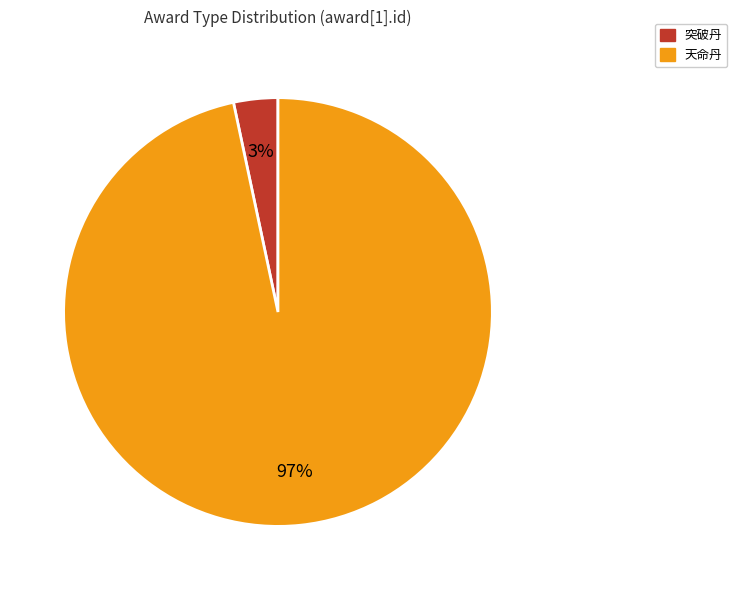

Is there a majority slice in this chart?

Yes